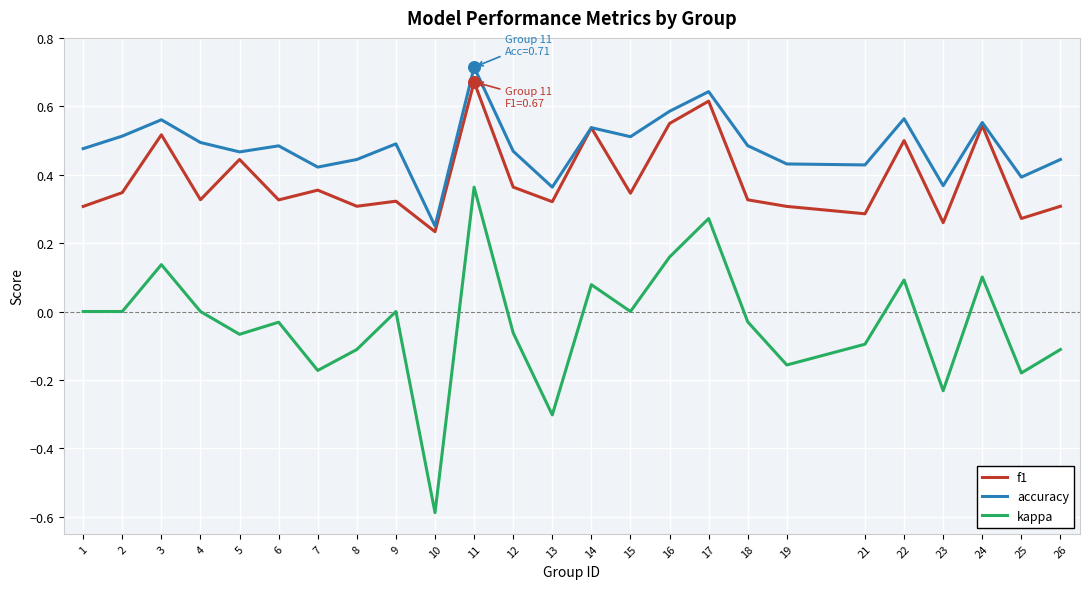

Is the value of f1 at 4 greater than the value of kappa at 4?

Yes